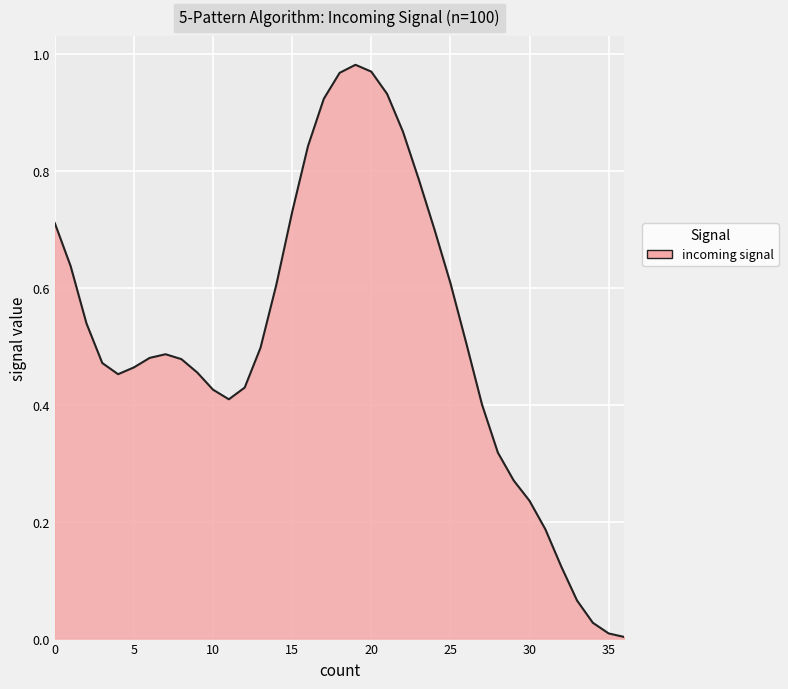

How many lines are shown in the chart?

1